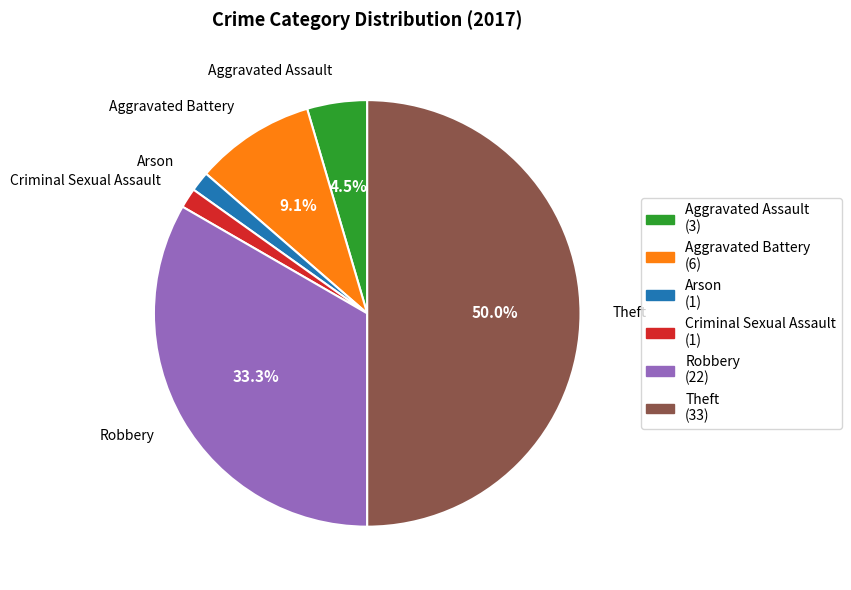

Does Aggravated Battery account for over 50% of the chart?

No